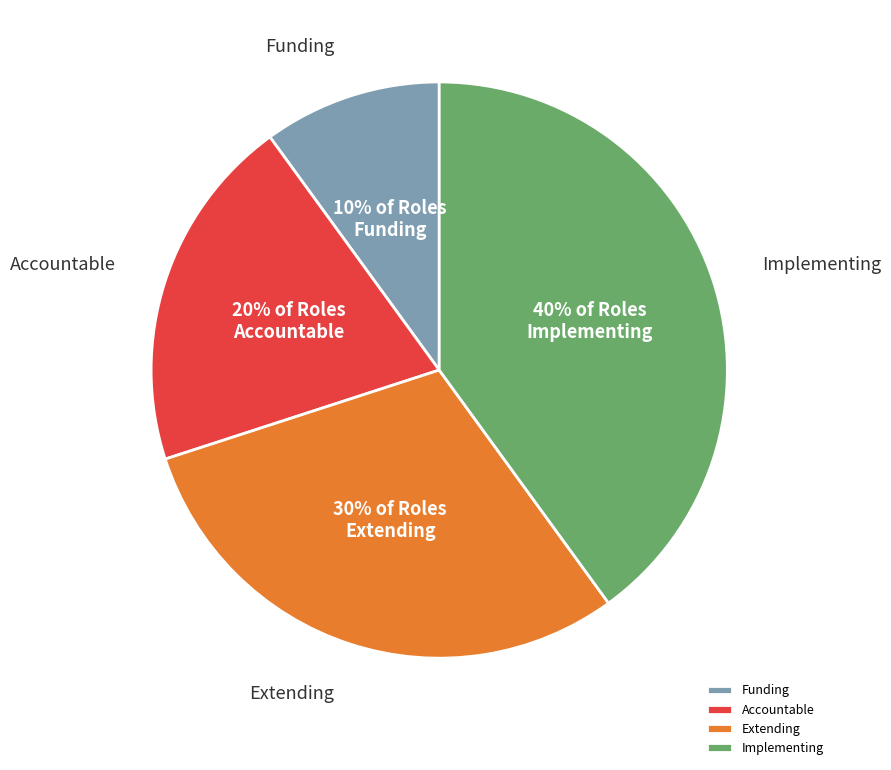

What percentage is the Funding slice, to the nearest percent?

10%